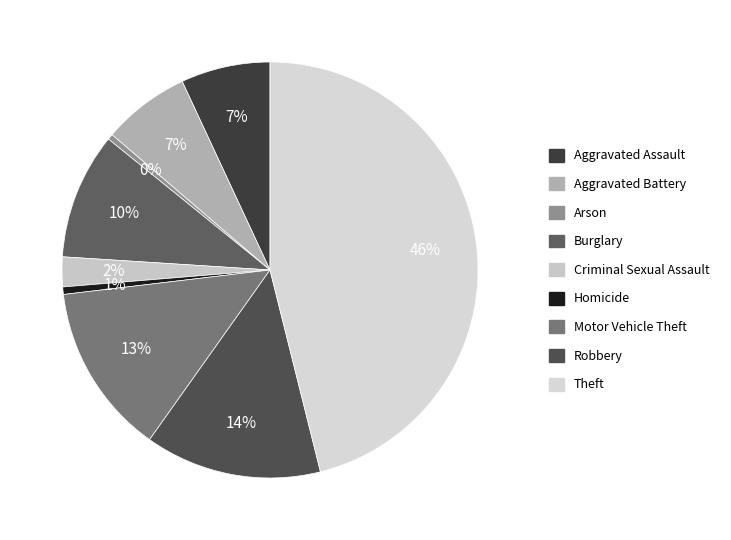

What is the smallest slice in the pie chart?

Arson